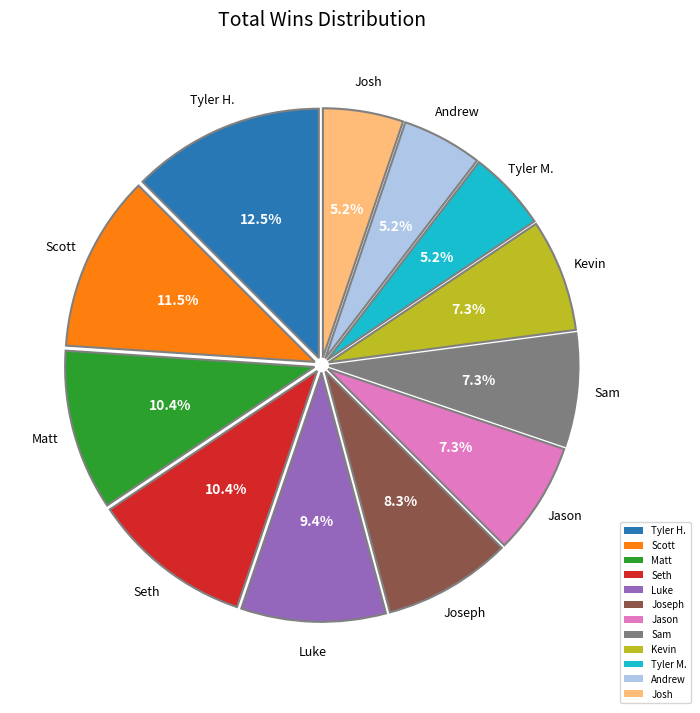

Is it true that Seth is 10% of the pie?

True